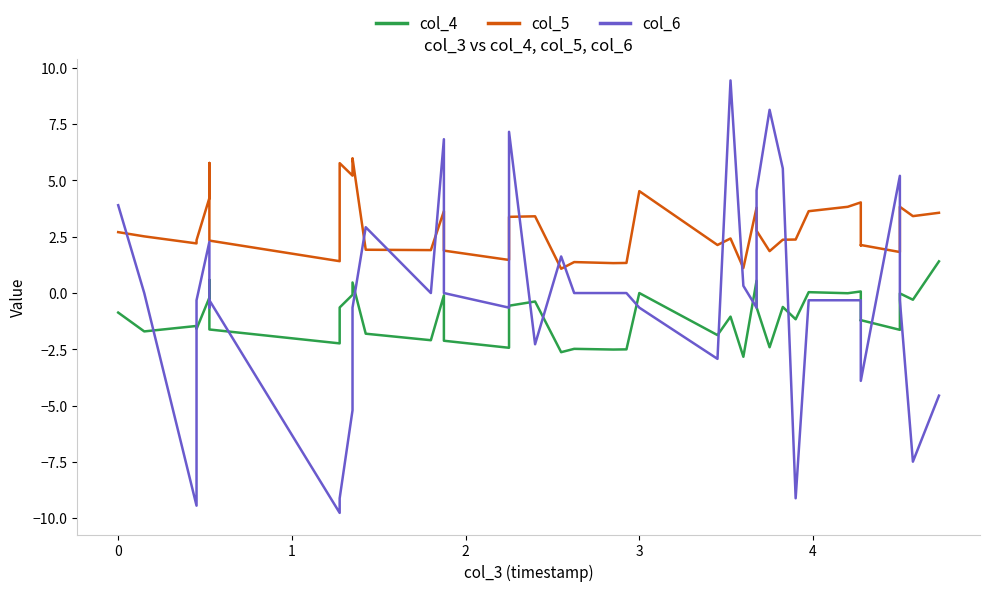

True or false: col_5 has more than 1 points higher than both neighbors.

True